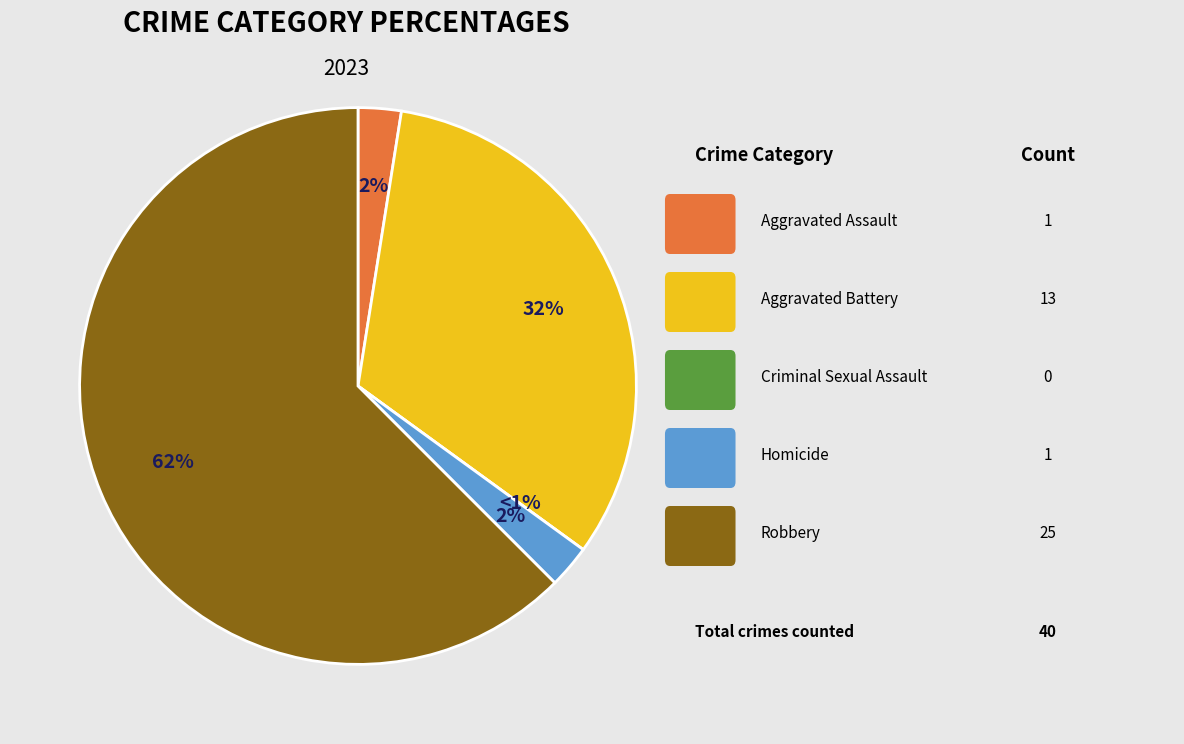

Count the number of slices in the pie.

5